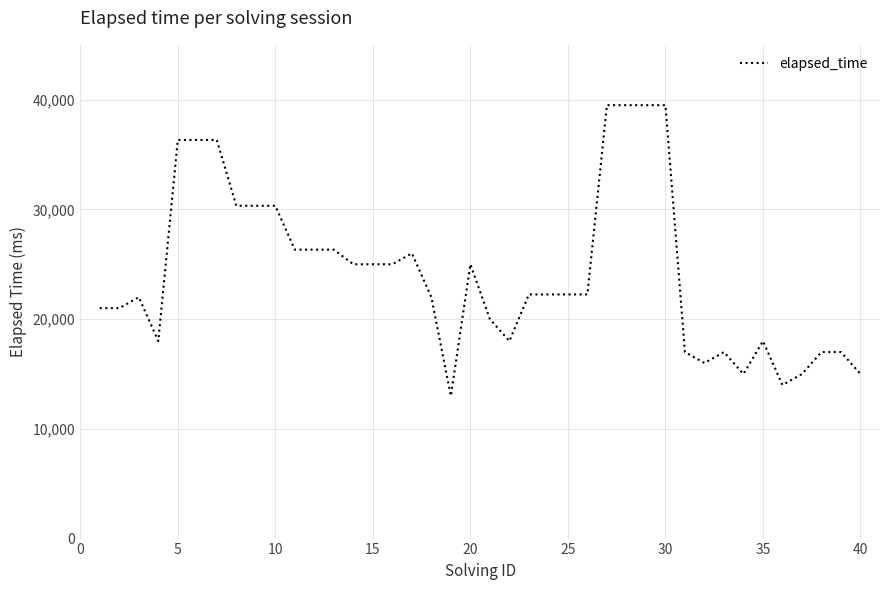

What is the difference between the second highest and second lowest values?

25500